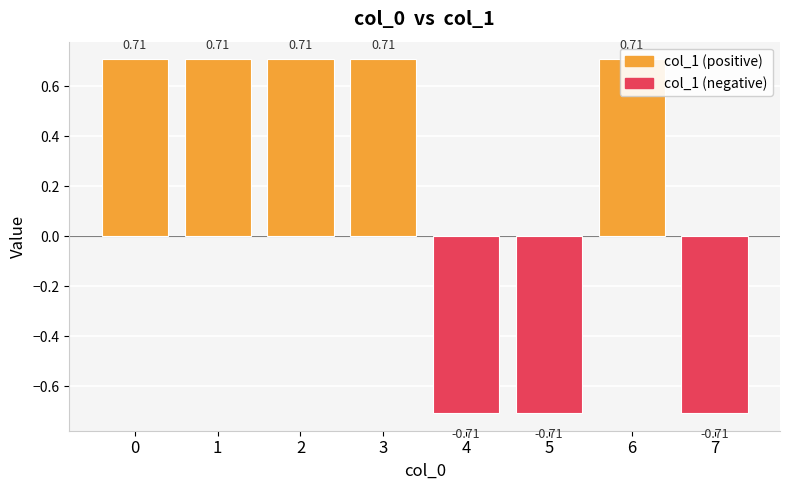

How many values are between 0 and 1?

5